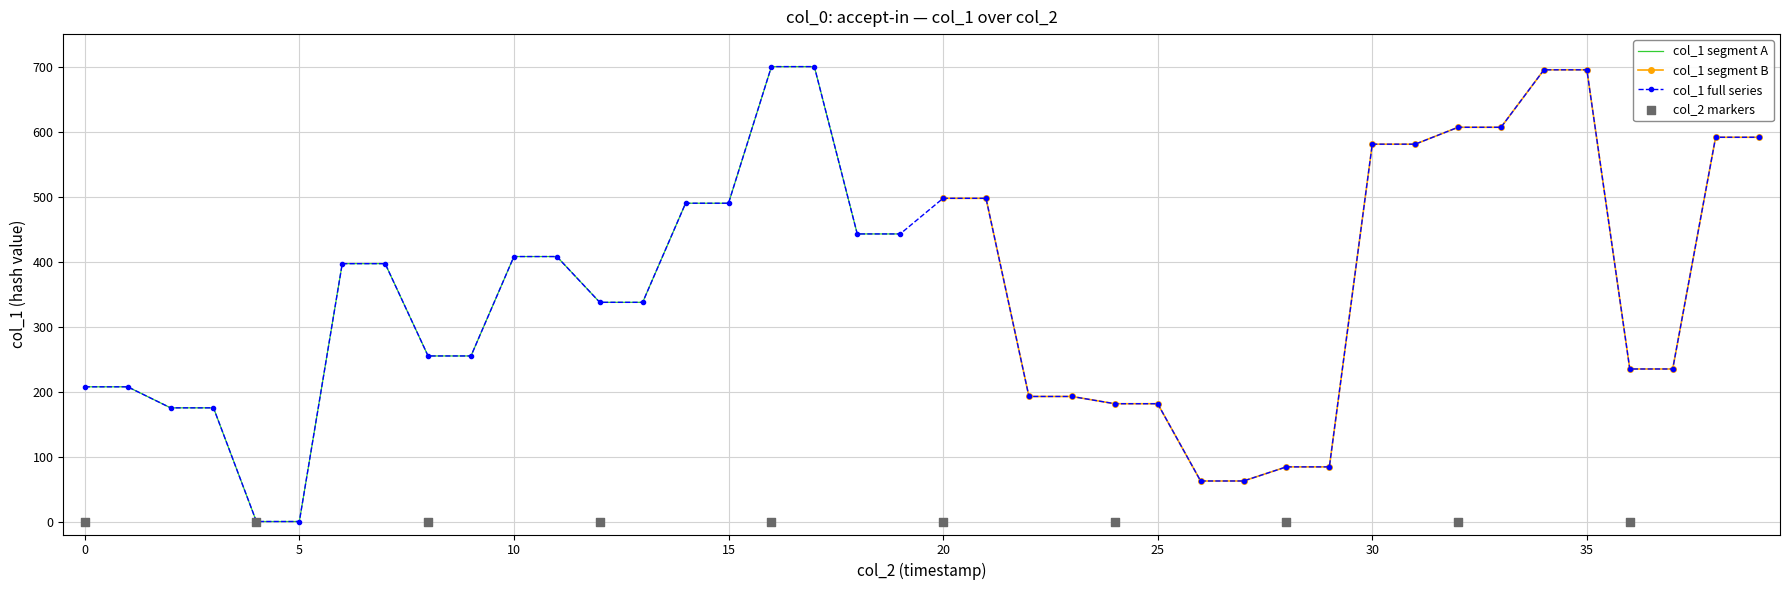

What is the change in value from 17 to 37?

-465.3